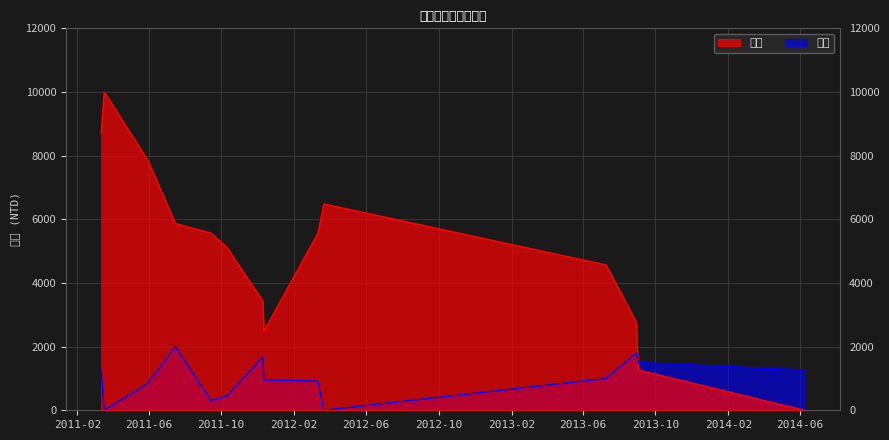

At which label does 餘額 reach its minimum?

2014-06-09